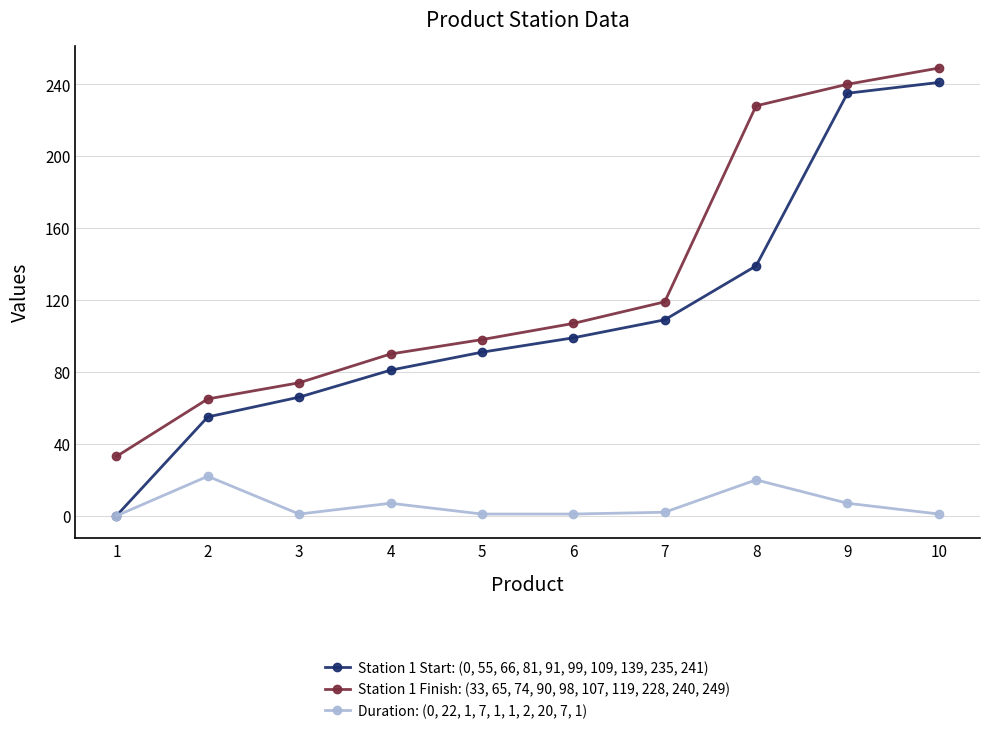

Is the value of Station 1 Start: (0, 55, 66, 81, 91, 99, 109, 139, 235, 241) at 8 greater than the value of Station 1 Finish: (33, 65, 74, 90, 98, 107, 119, 228, 240, 249) at 3?

Yes